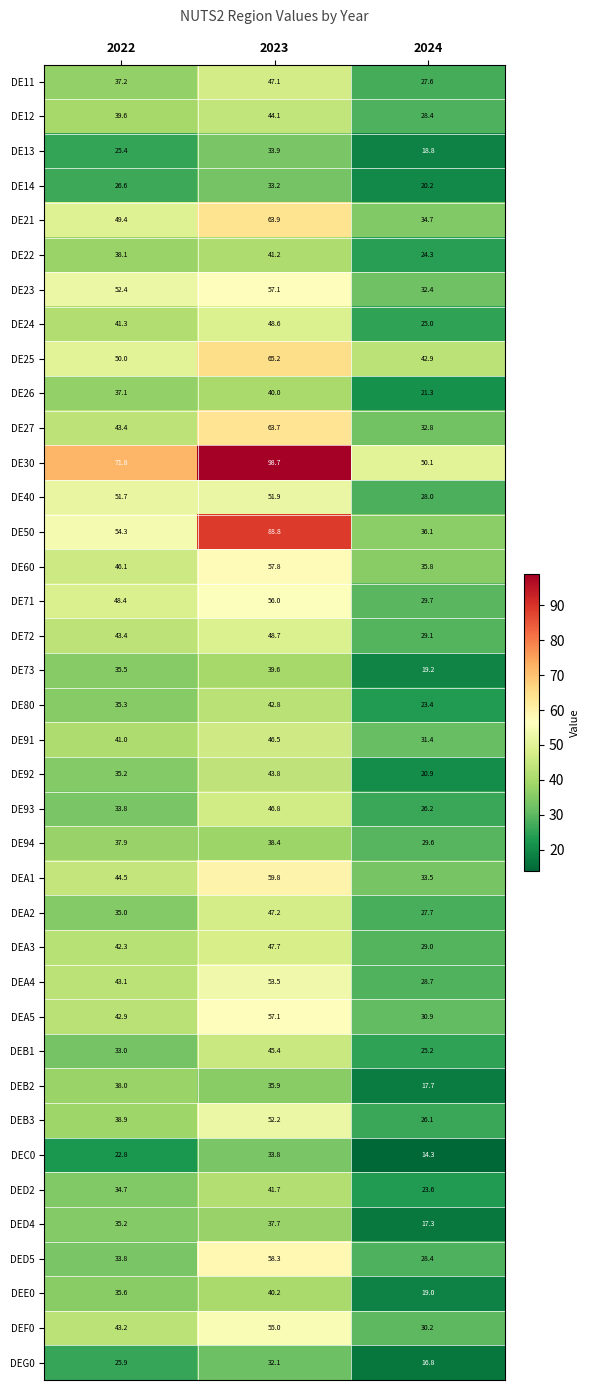

How many values in the DED4 series exceed 35?

2